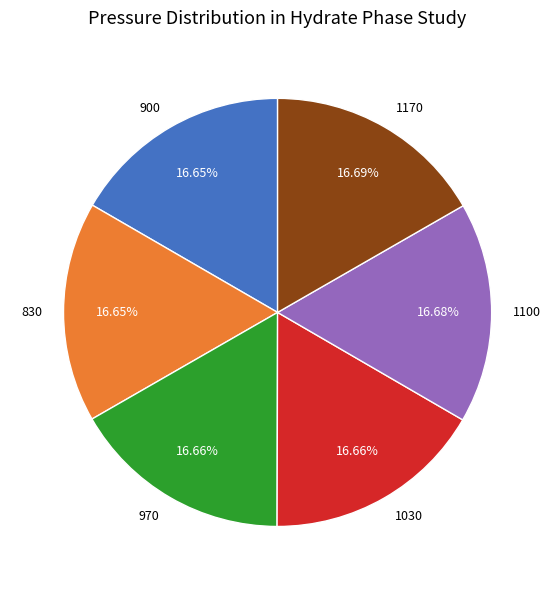

True or false: 830 accounts for 22% of the total.

False